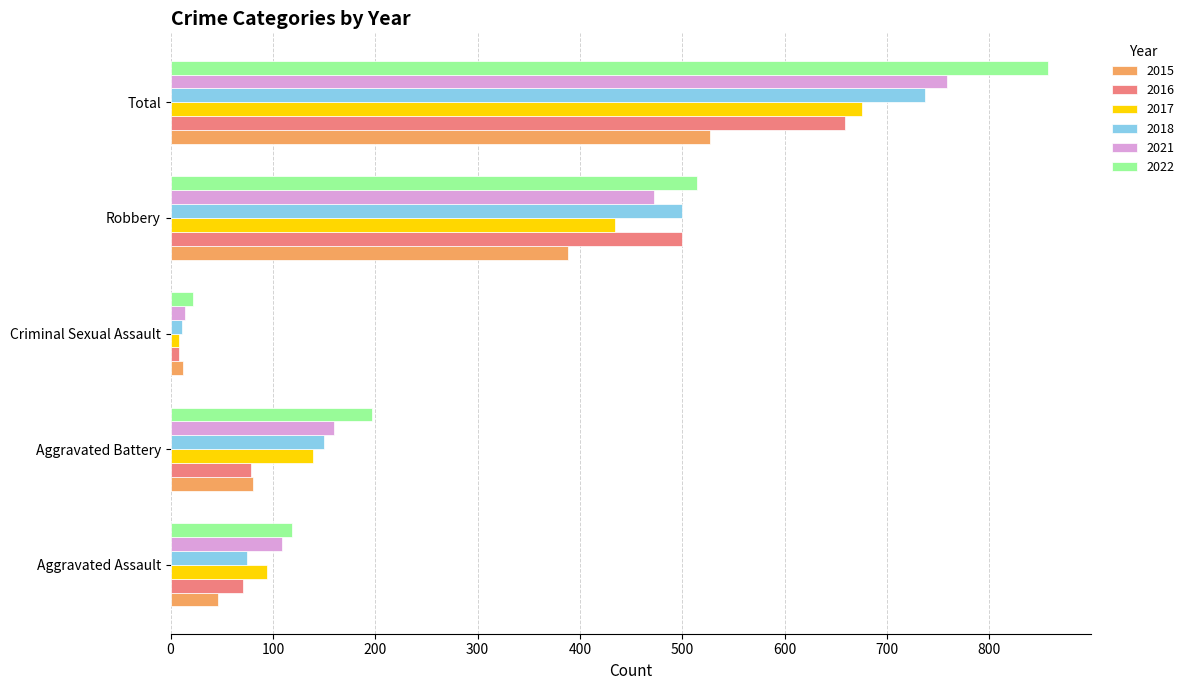

Between Criminal Sexual Assault and Total, which series saw the biggest shift?

2022